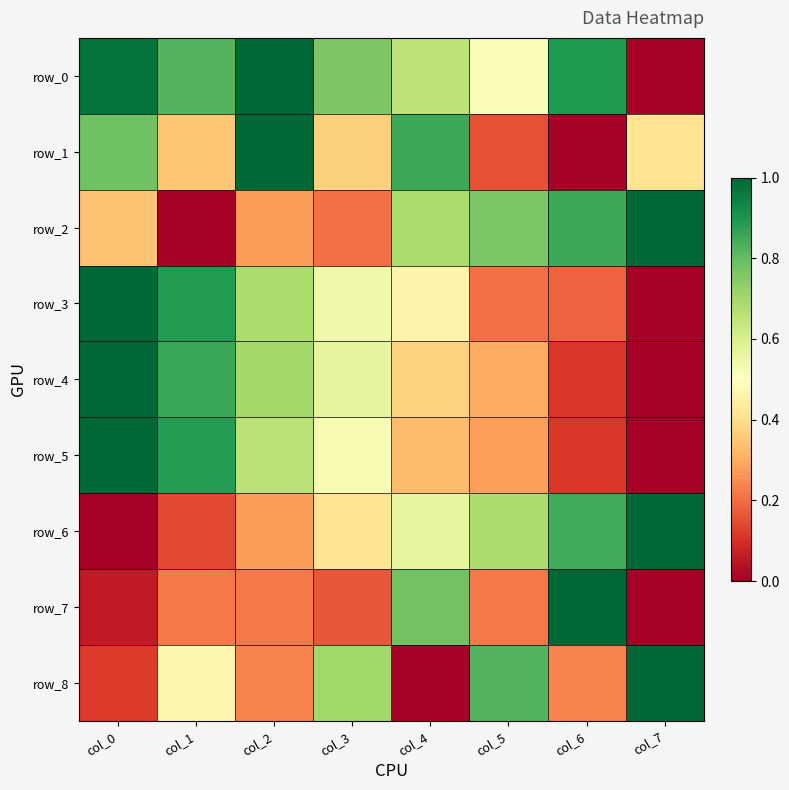

Rank the categories by row_4 value from highest to lowest.

col_0, col_1, col_2, col_3, col_4, col_5, col_6, col_7